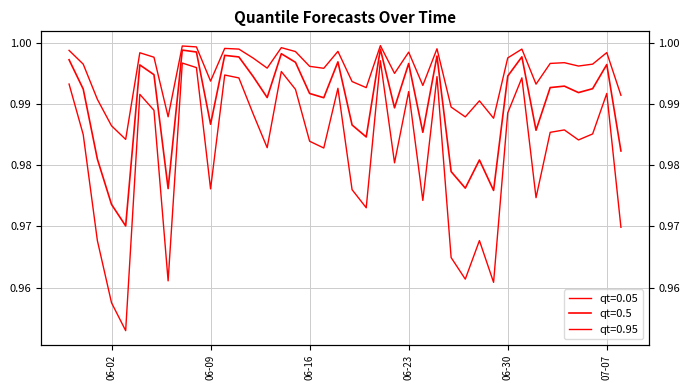

True or false: qt=0.5 has a value of 1.5 at 2015-06-15.

False